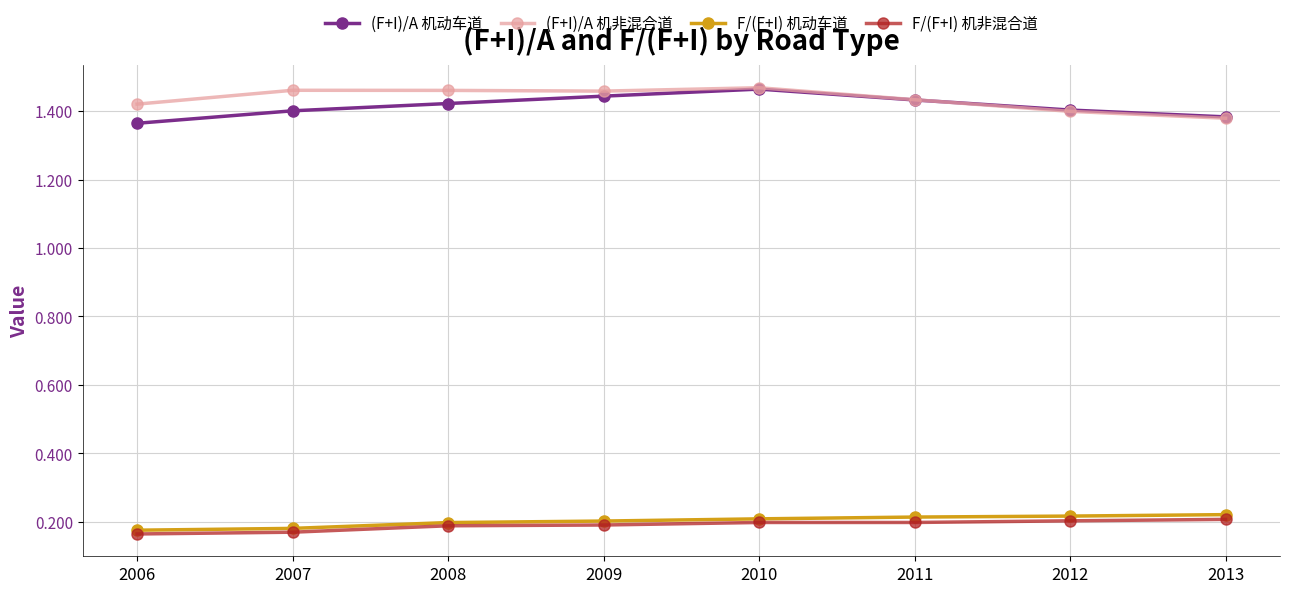

The value of (F+I)/A 机非混合道 at 2011 is 1.4. True or false?

True